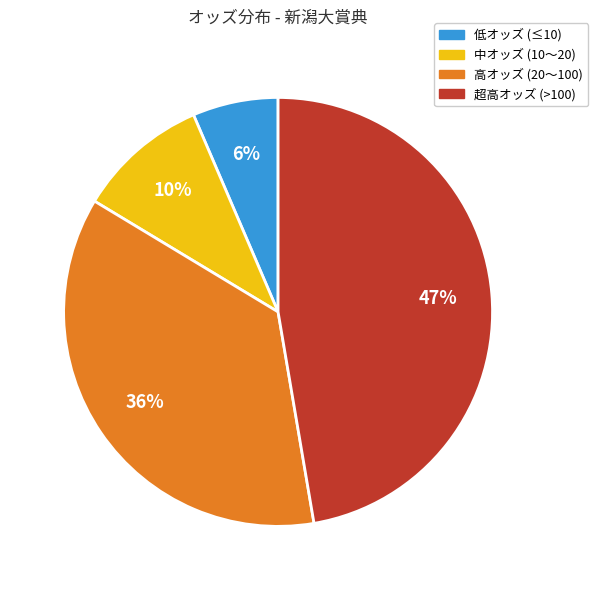

To the nearest percent, what is the average slice percentage?

25%